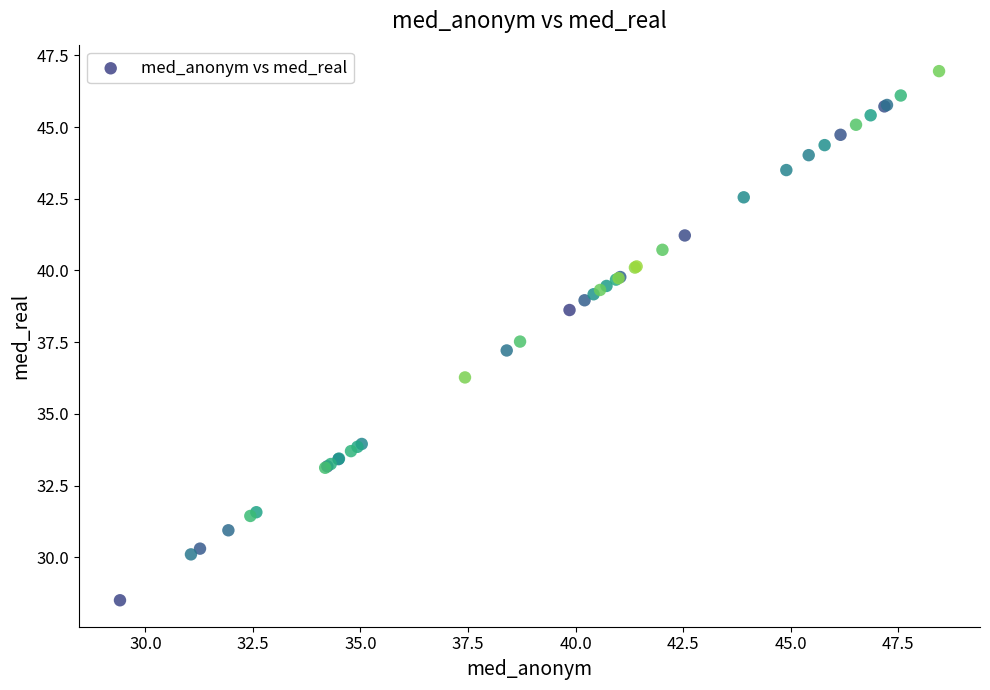

What Y value in the scatter plot is closest to 37?

37.2